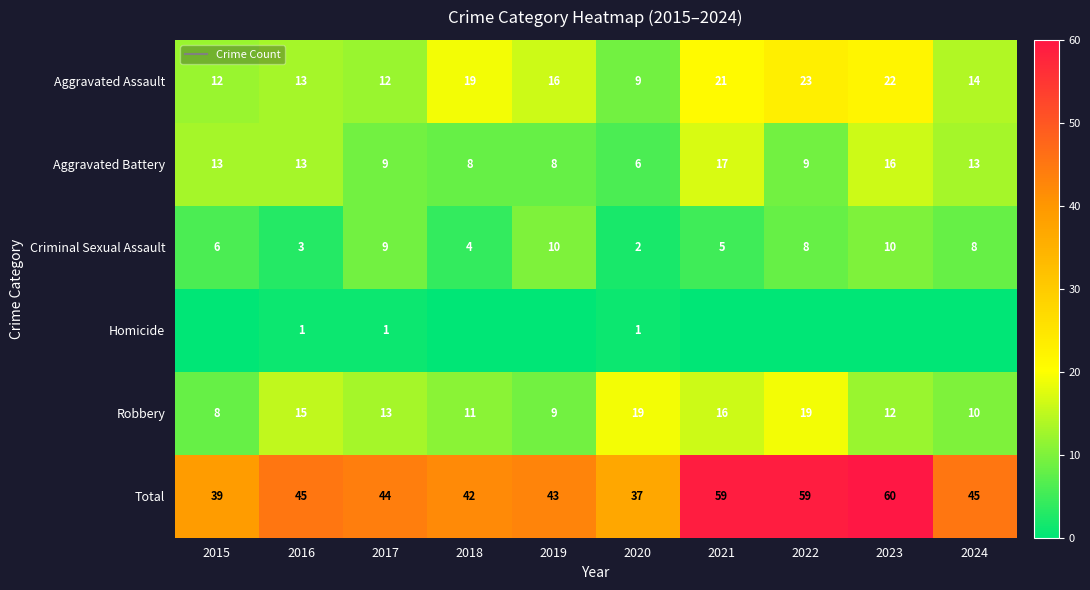

At which label does Robbery reach its minimum?

2015